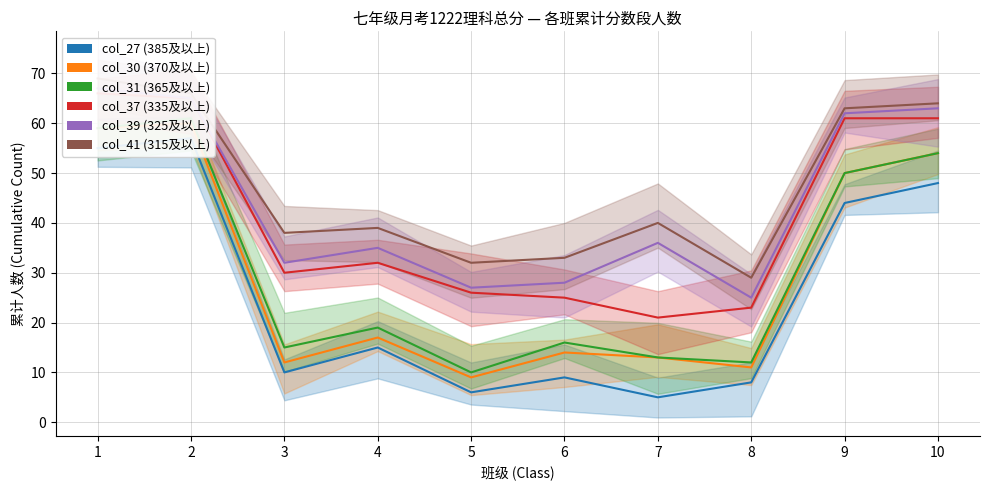

At which category is the sum across all series the highest?

1